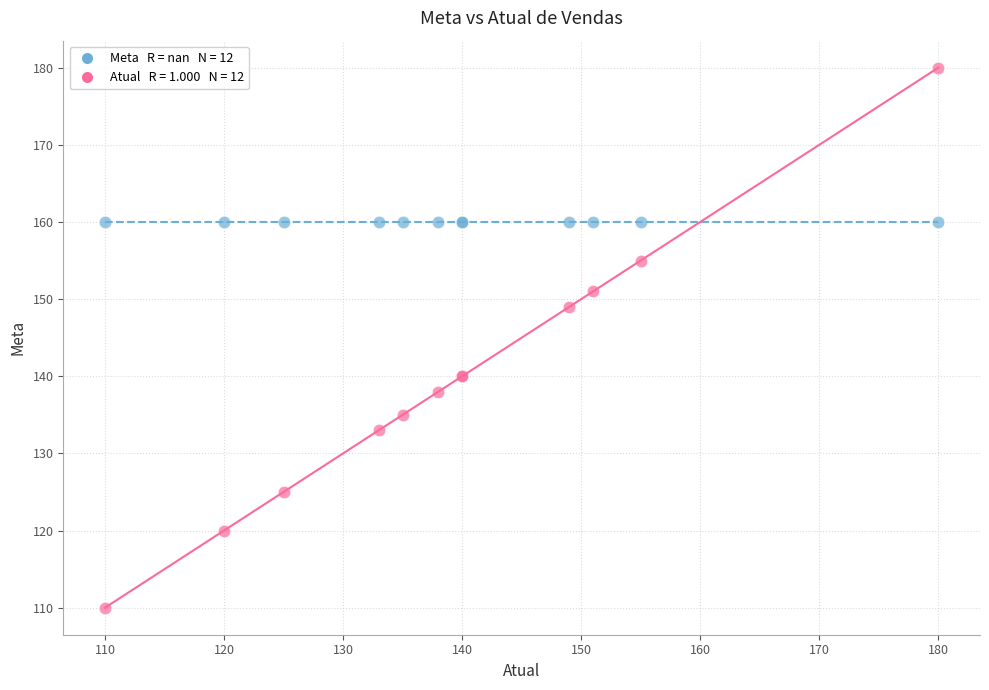

Across all series, what Y value is closest to 145?

149